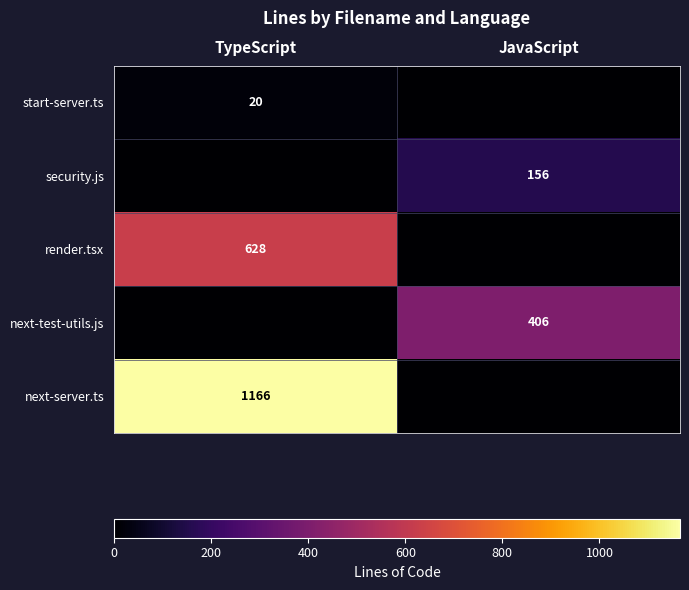

The value of next-server.ts at TypeScript is 1166. True or false?

True